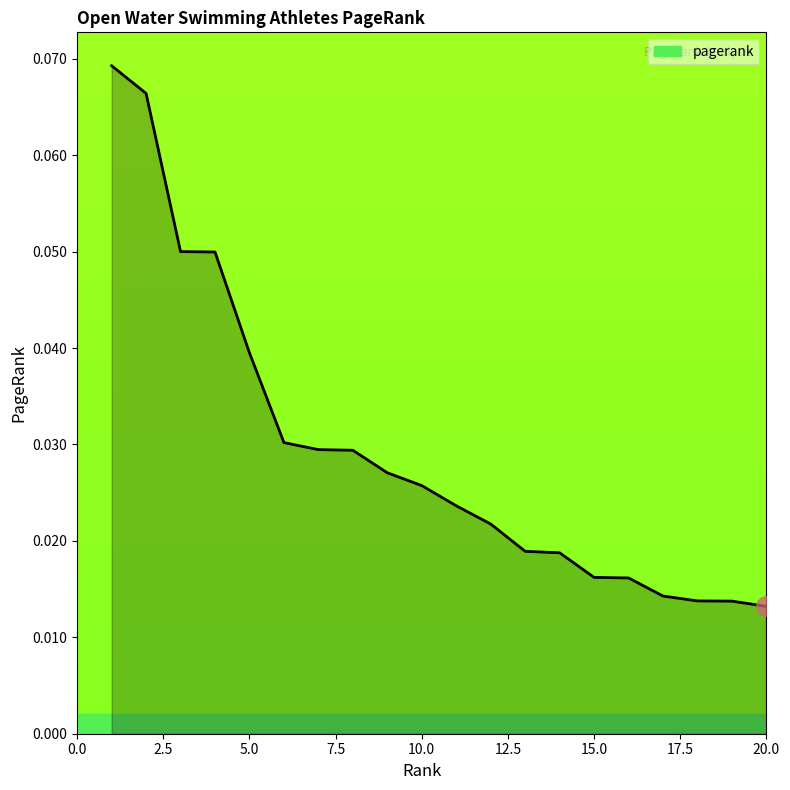

At which category does the chart reach its peak across all series?

1